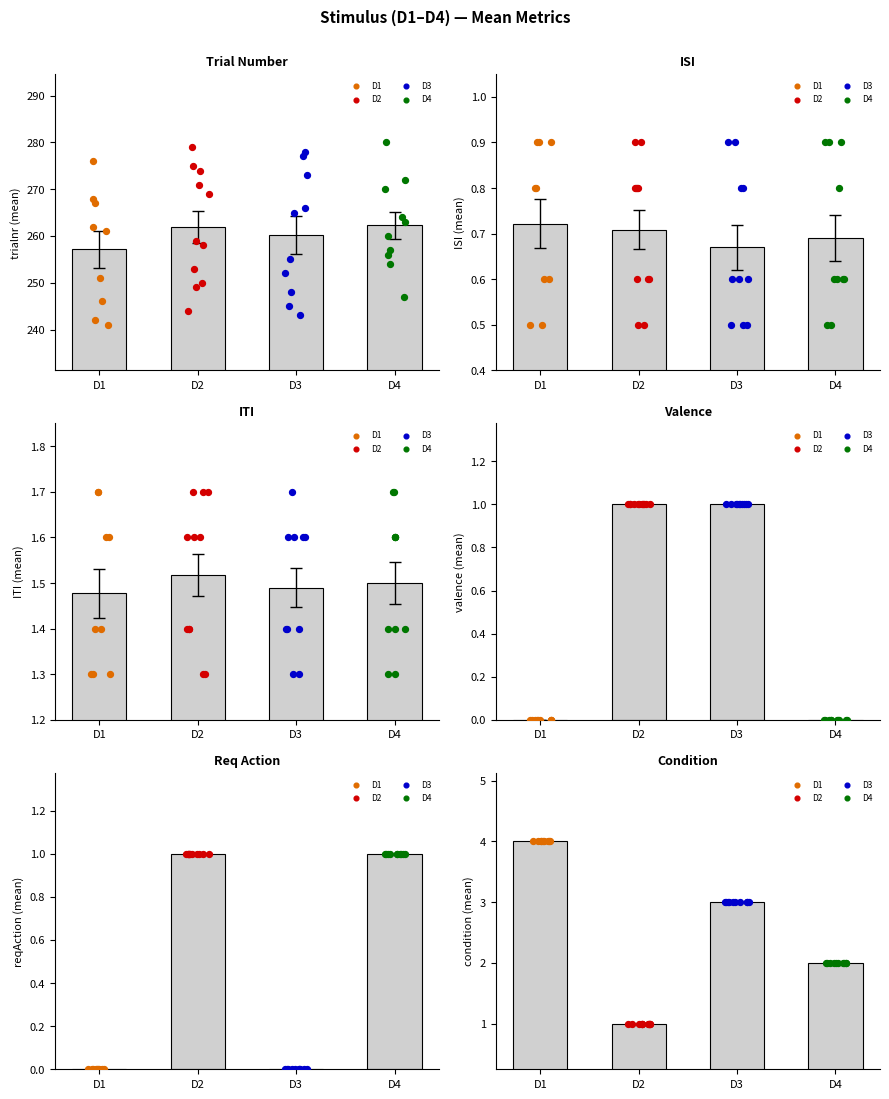

Which series contains the lowest Y value?

valence_mean